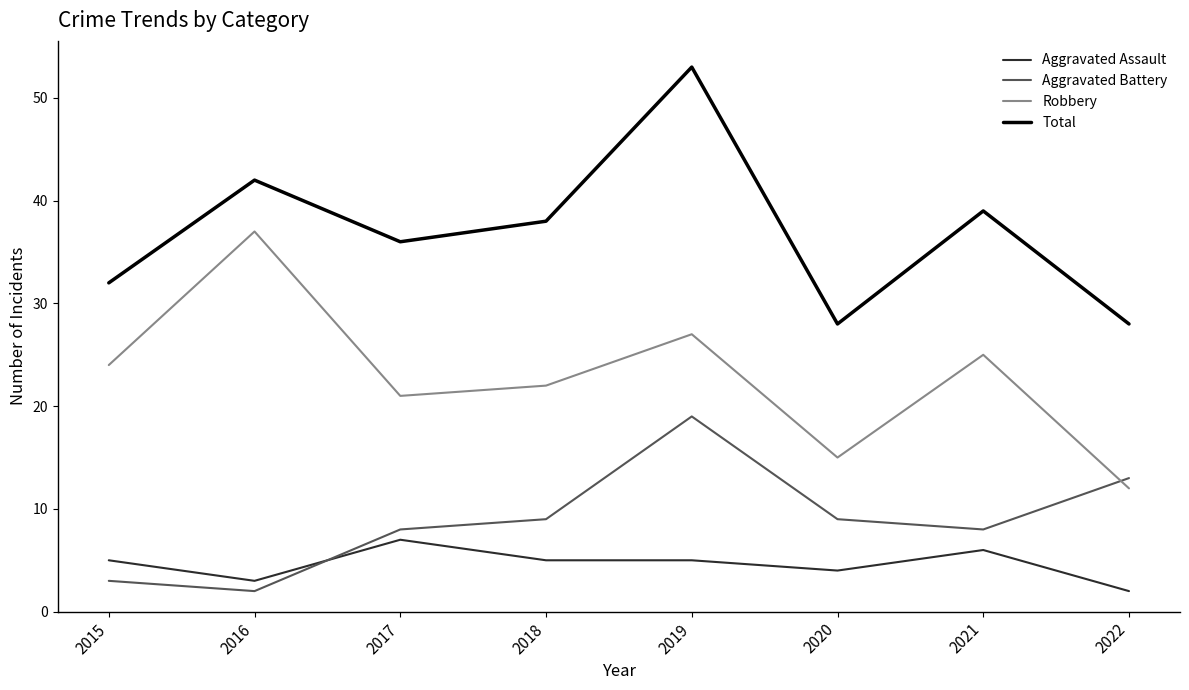

What is the difference between the highest and lowest values at 2022?

26